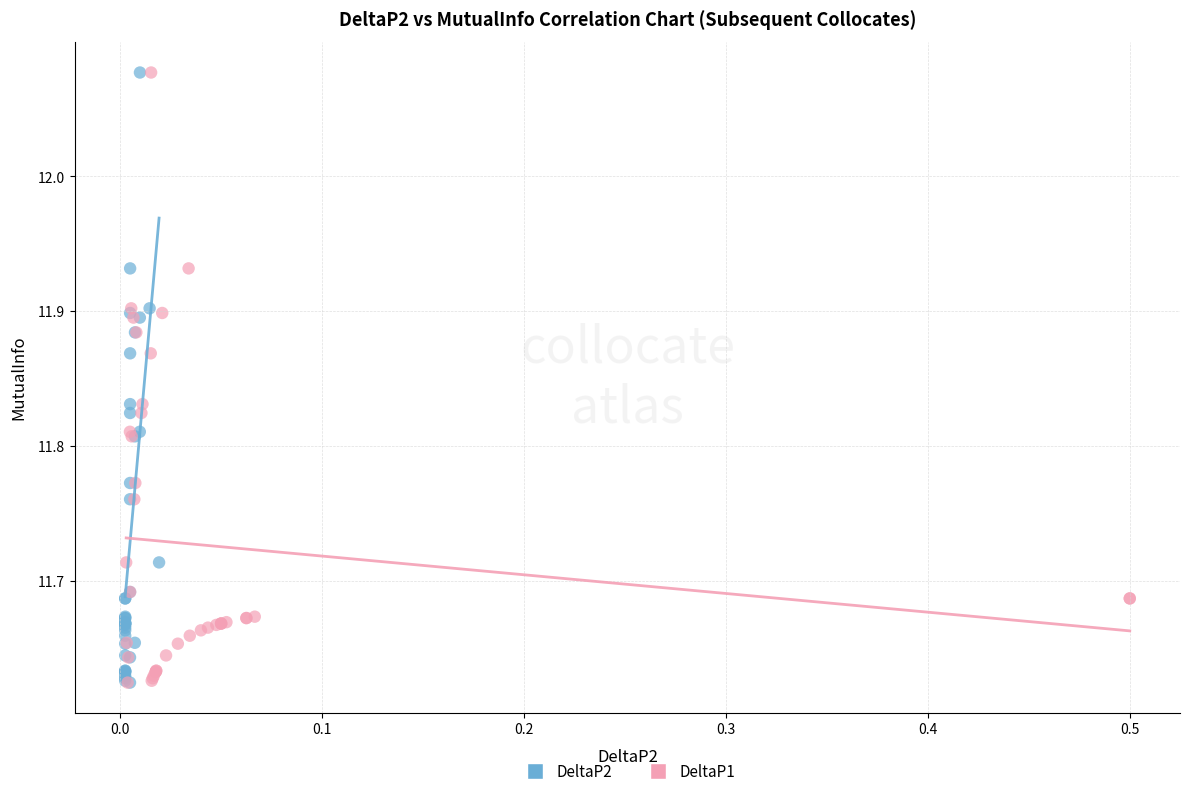

What are all the series names shown in the legend?

DeltaP2, DeltaP1